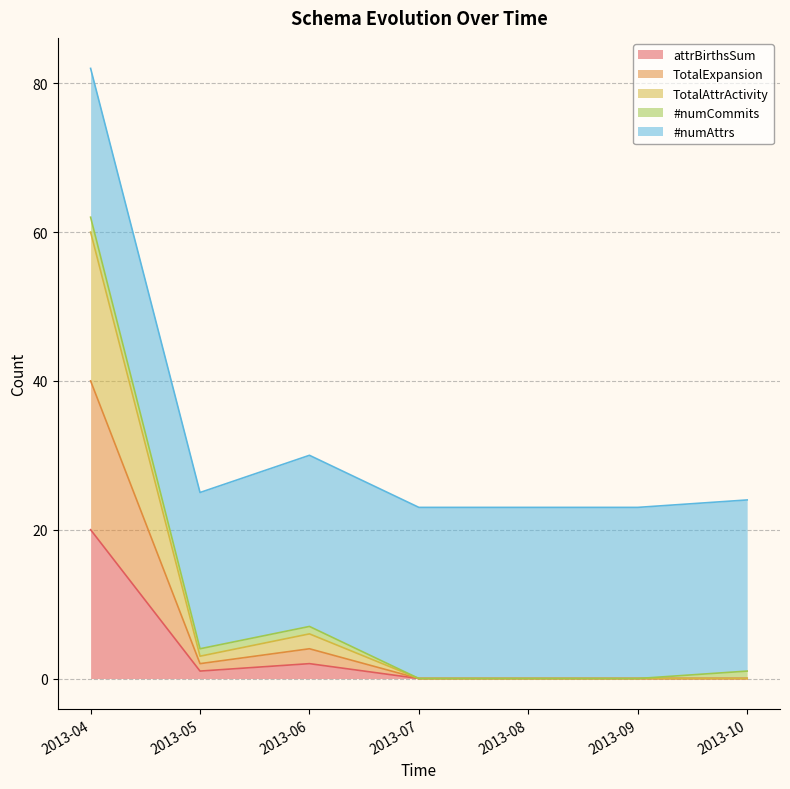

True or false: TotalAttrActivity has a value of 24 at 2013-10.

False